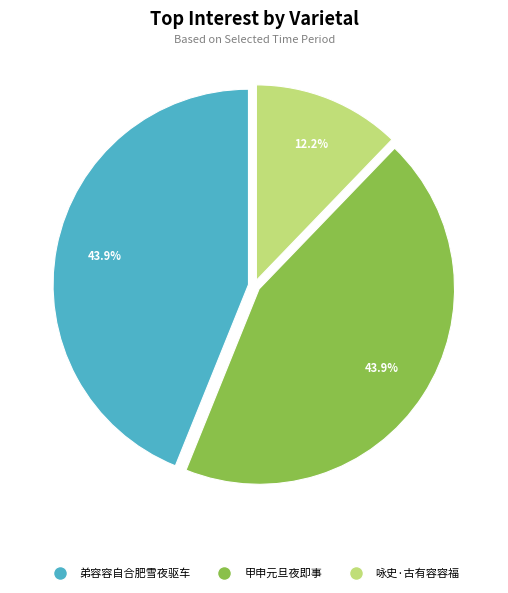

Is there a majority slice in this chart?

No